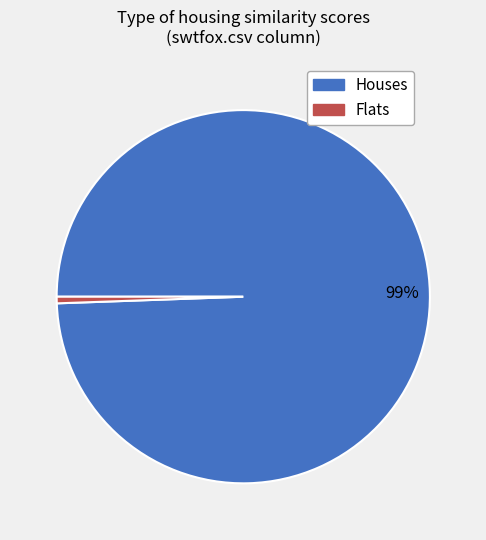

Is there a majority slice in this chart?

Yes